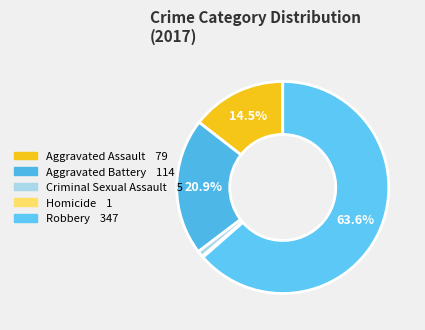

What is the change in value from Homicide to Robbery?

+346